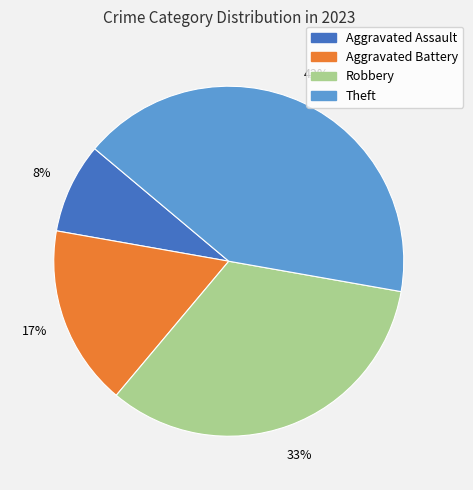

To the nearest percent, what portion does Robbery represent?

33%